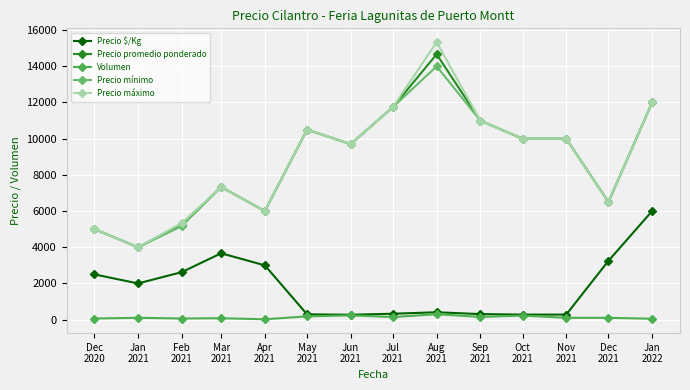

True or false: Precio promedio ponderado and Precio mínimo cross at least once.

False